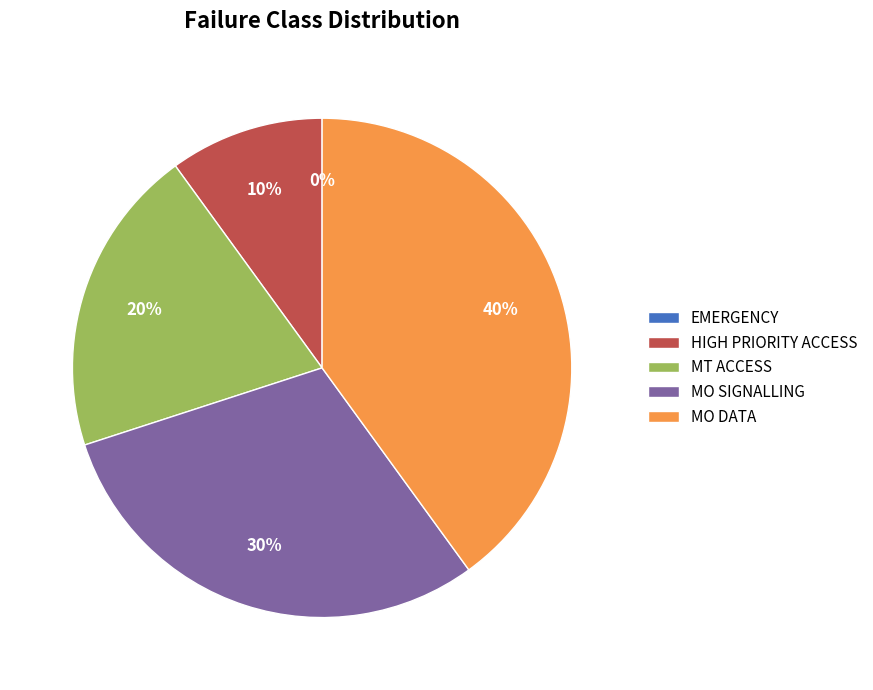

What percentage is NOT represented by MT ACCESS?

80.0%